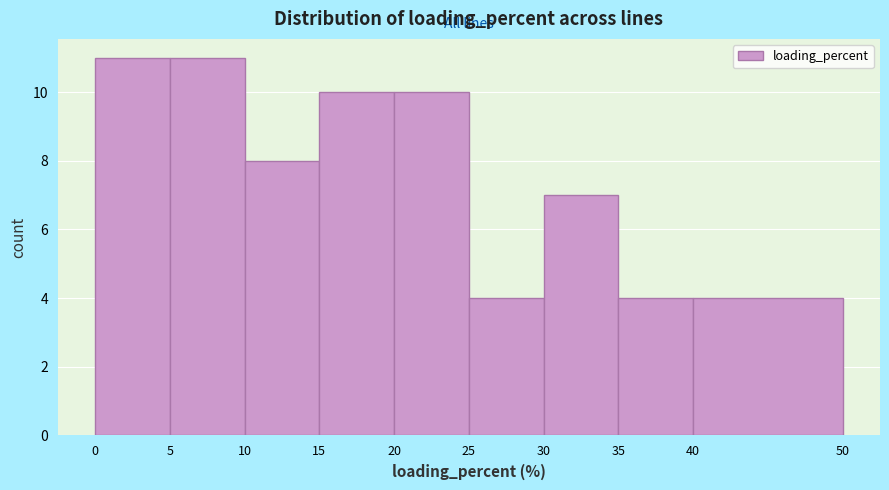

Reading left to right, list every bar in this chart as the range it spans on the x-axis followed by its height. The values are not printed on the chart, so give them approximately, as read against the axis.

0 to 5: 11
5 to 10: 11
10 to 15: 8
15 to 20: 10
20 to 25: 10
25 to 30: 4
30 to 35: 7
35 to 40: 4
40 to 50: 4